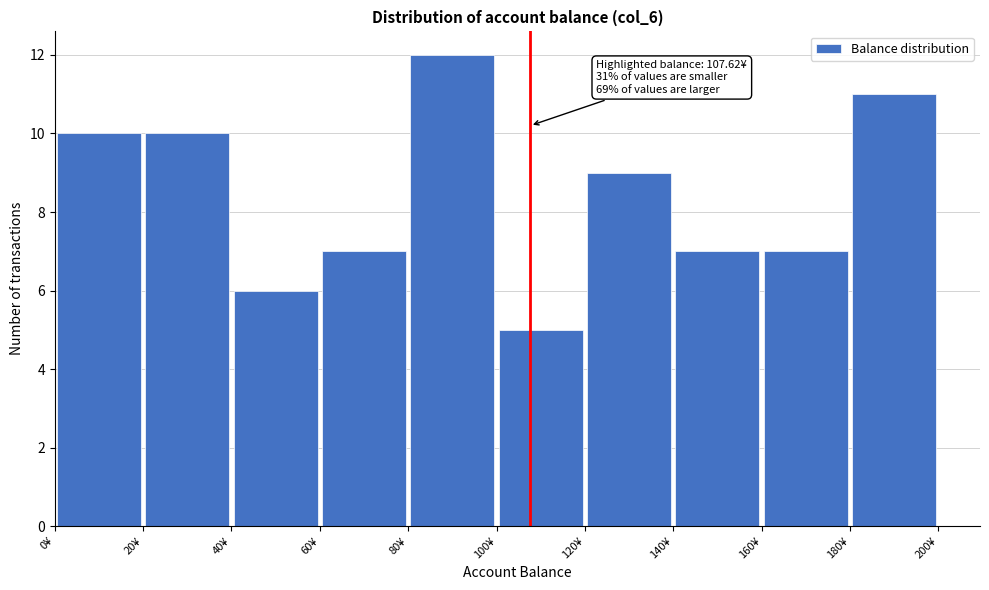

Over which range of the x-axis is the bar tallest?

80 to 100